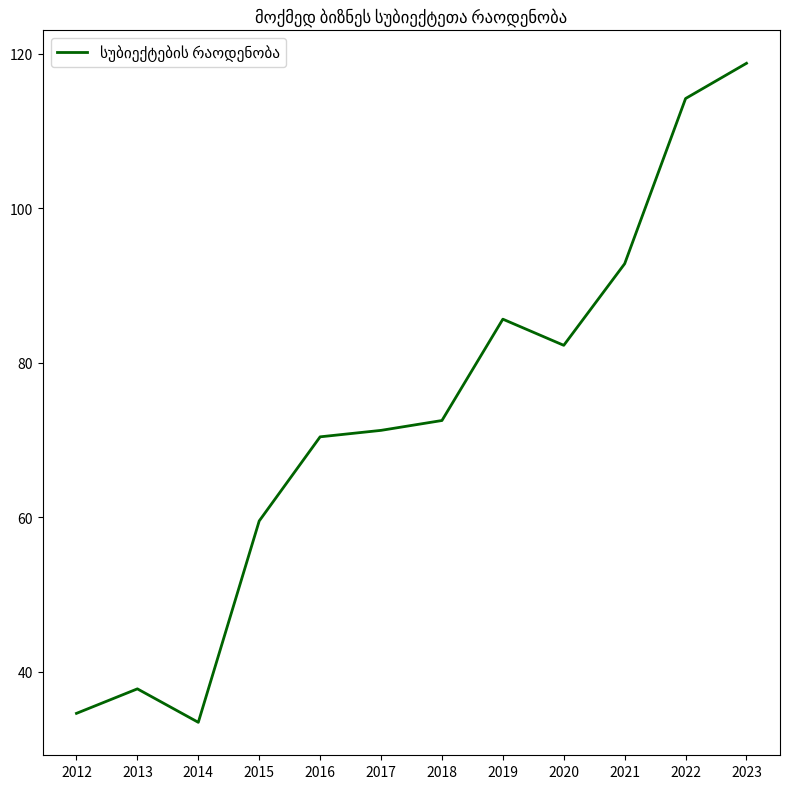

List the labels in order of value, smallest first.

2014, 2012, 2013, 2015, 2016, 2017, 2018, 2020, 2019, 2021, 2022, 2023